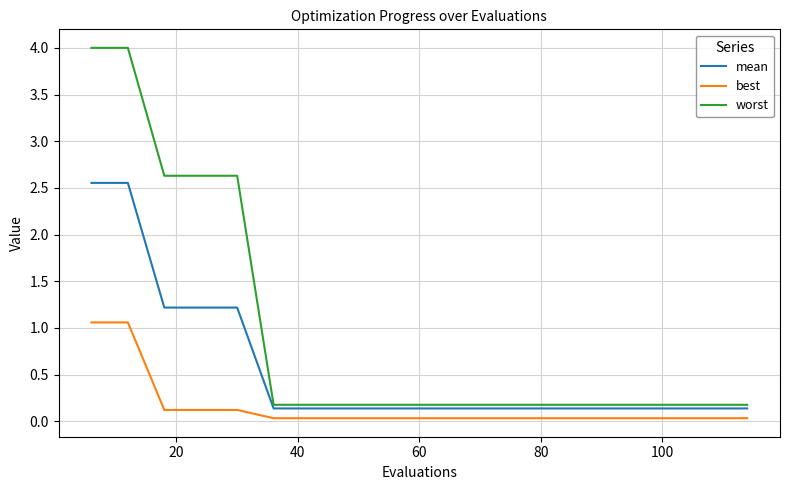

What is the maximum value shown in the chart?

4.0